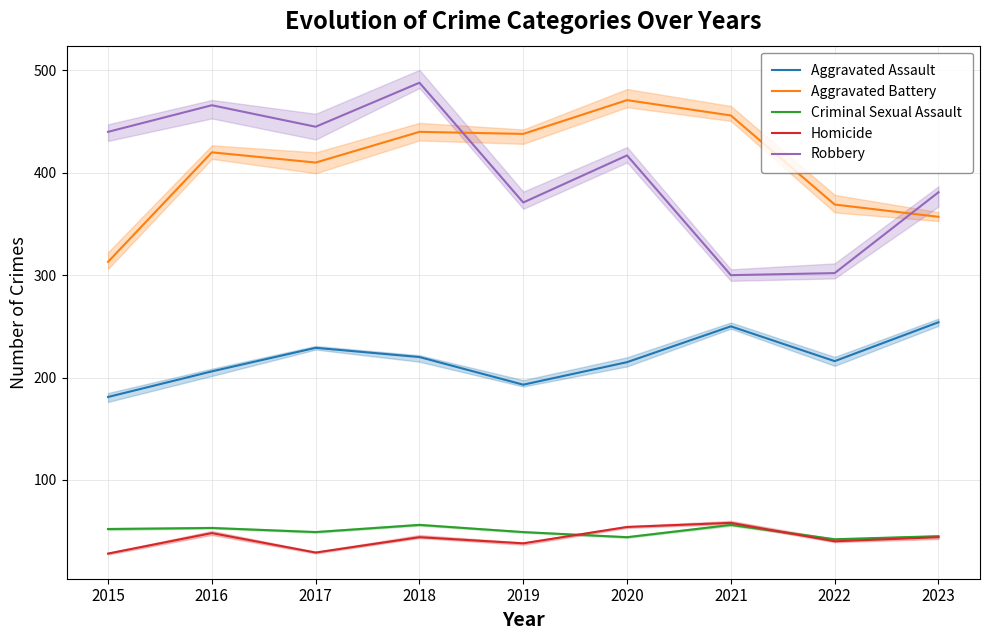

At which category does Criminal Sexual Assault reach its first local valley?

2017